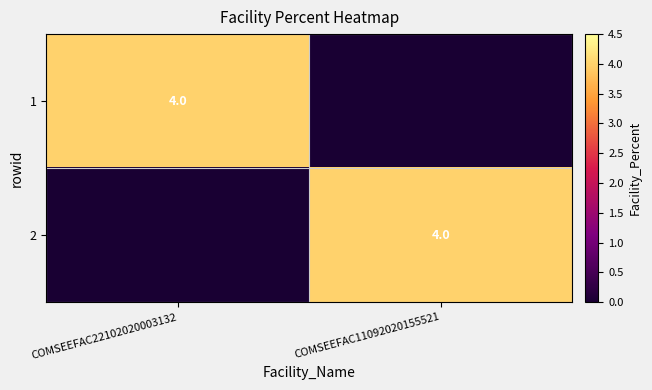

True or false: 1 has a value of 4 at COMSEEFAC22102020003132.

True